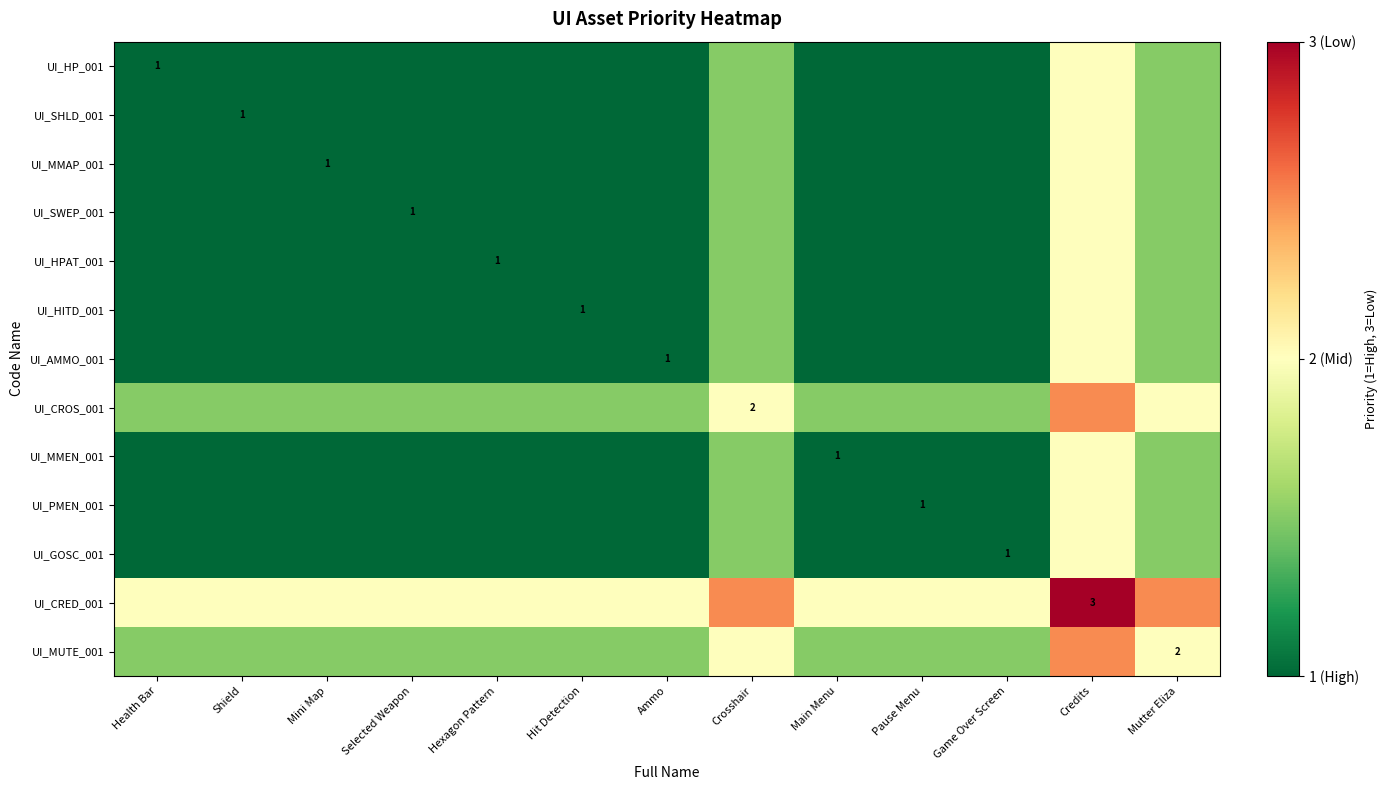

Rank the categories by UI_PMEN_001 value from highest to lowest.

Credits, Crosshair, Mutter Eliza, Health Bar, Shield, Mini Map, Selected Weapon, Hexagon Pattern, Hit Detection, Ammo, Main Menu, Pause Menu, Game Over Screen